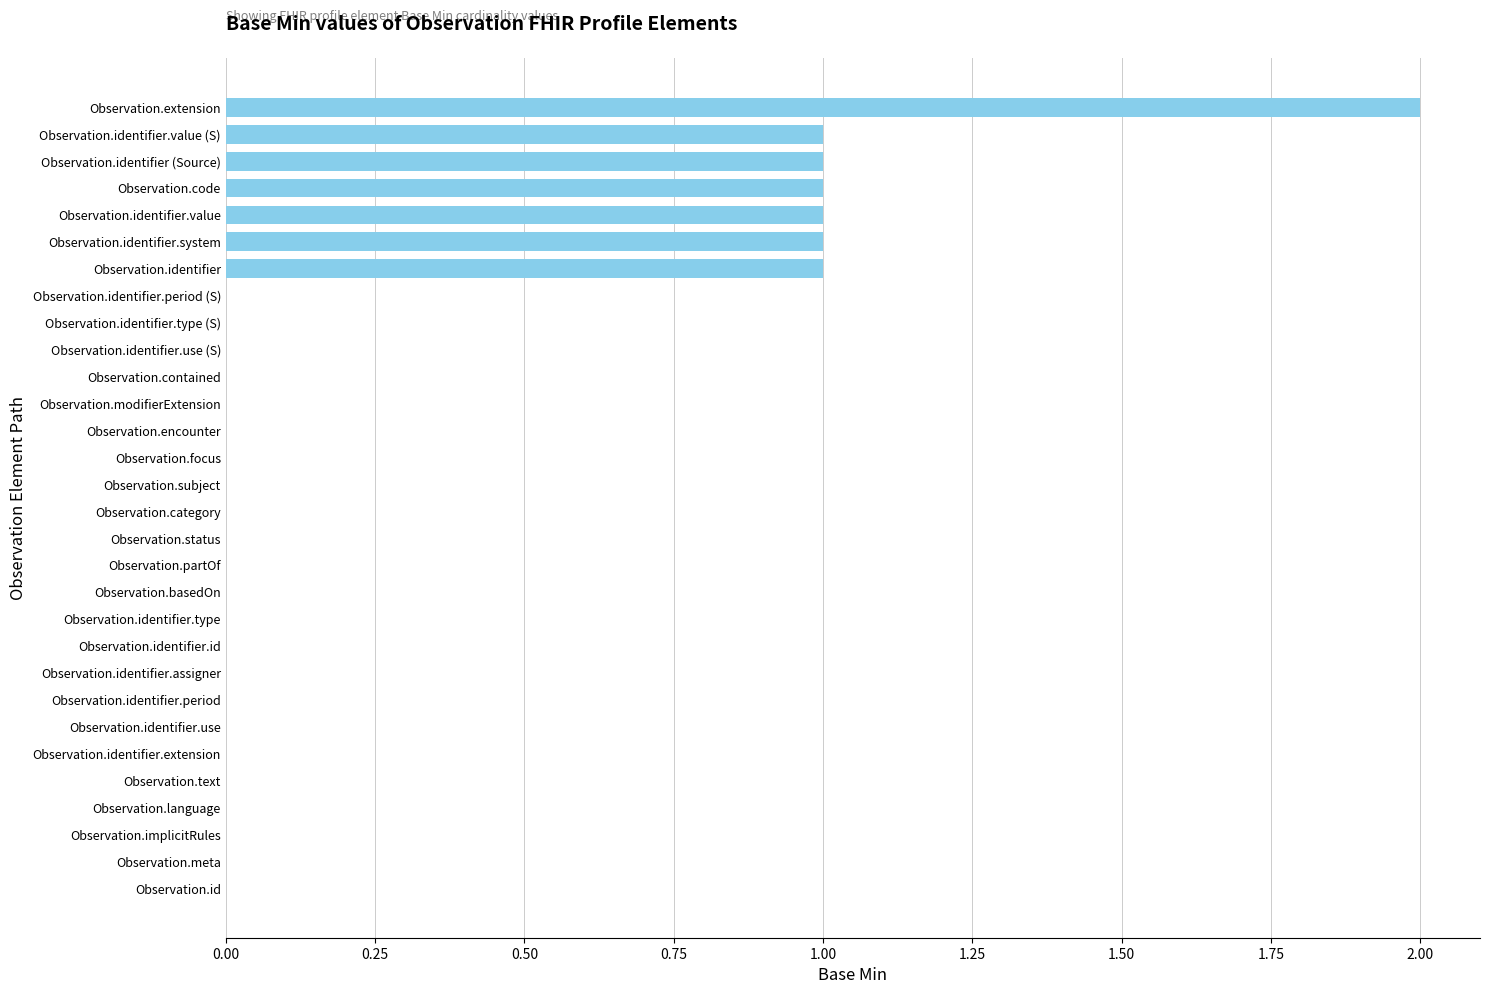

What is the maximum value shown in the chart?

2